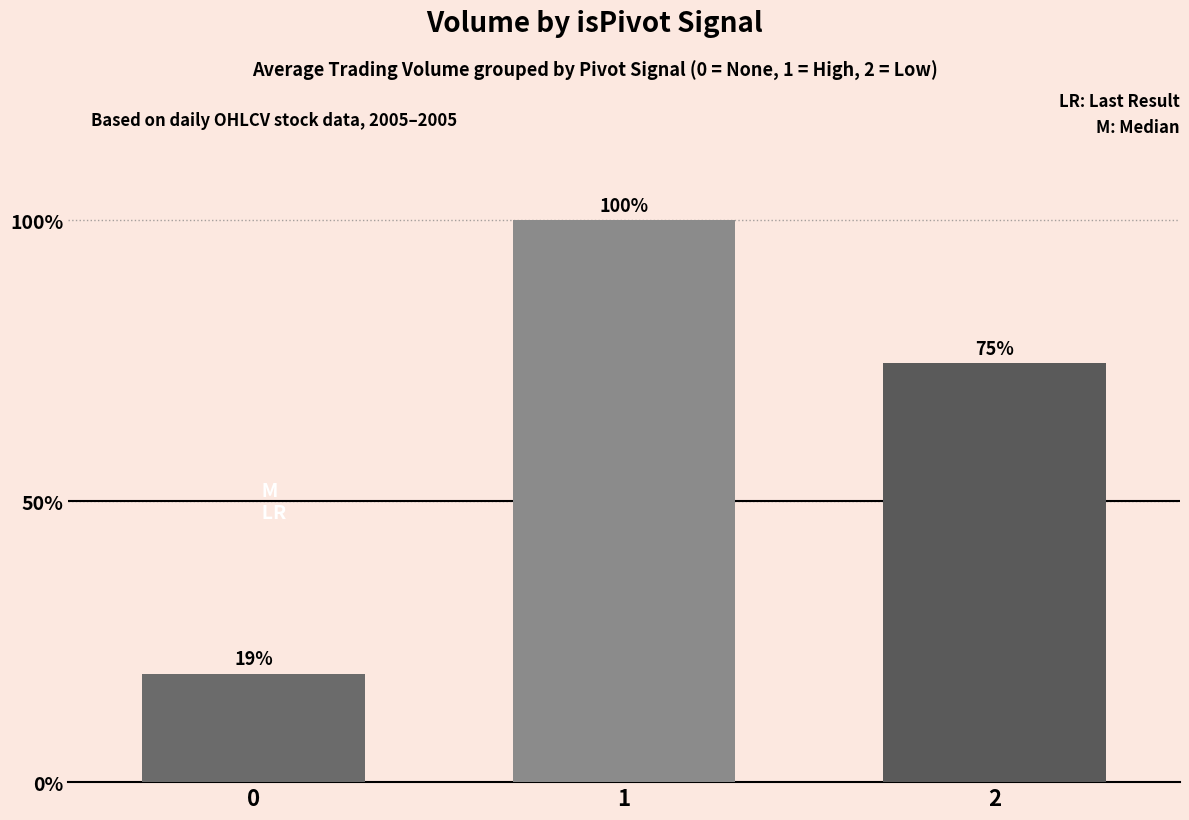

The chart shows a value of 350930 at 0. True or false?

True